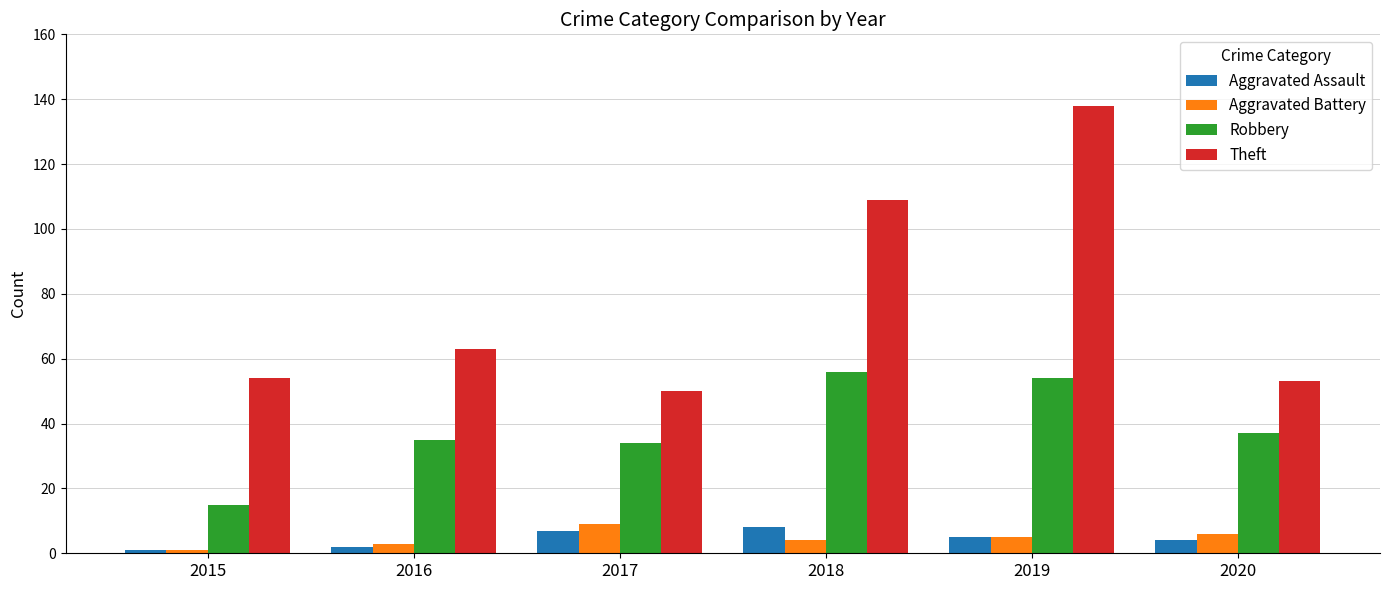

How many bars are there in each group?

4